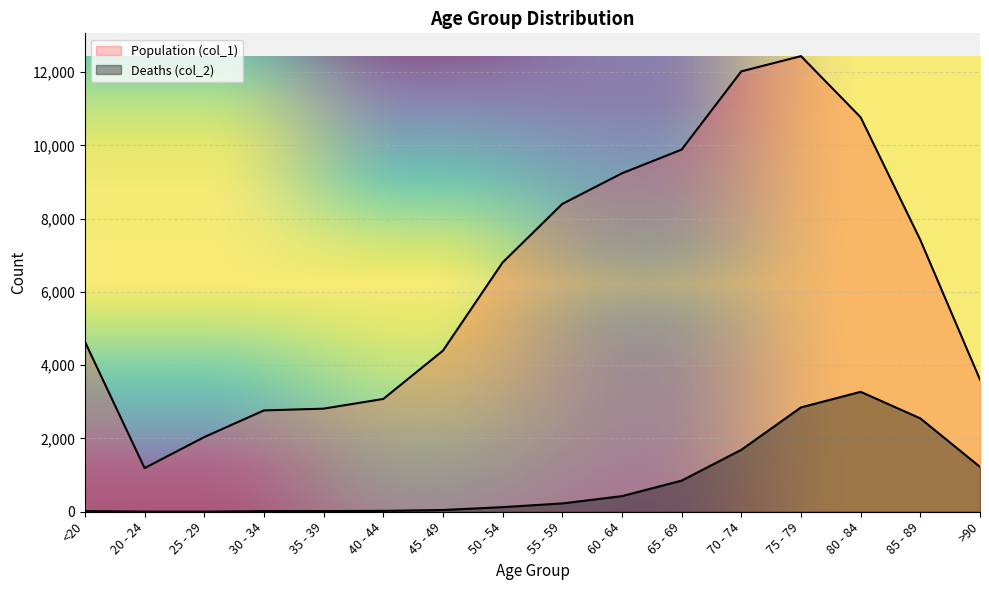

The Deaths (col_2) series shows 6 at 20 - 24. True or false?

False